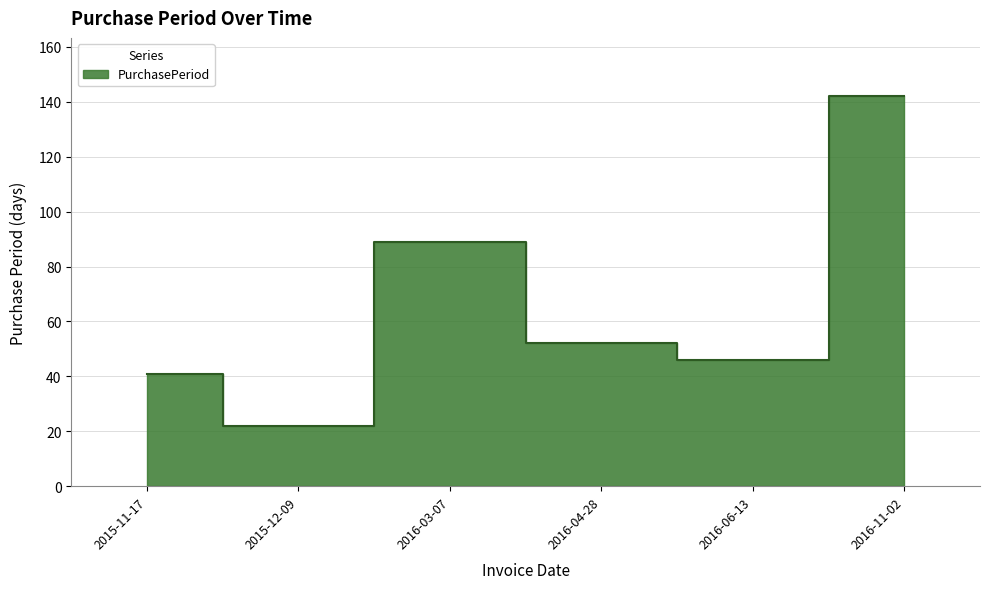

How many values are below 52?

3